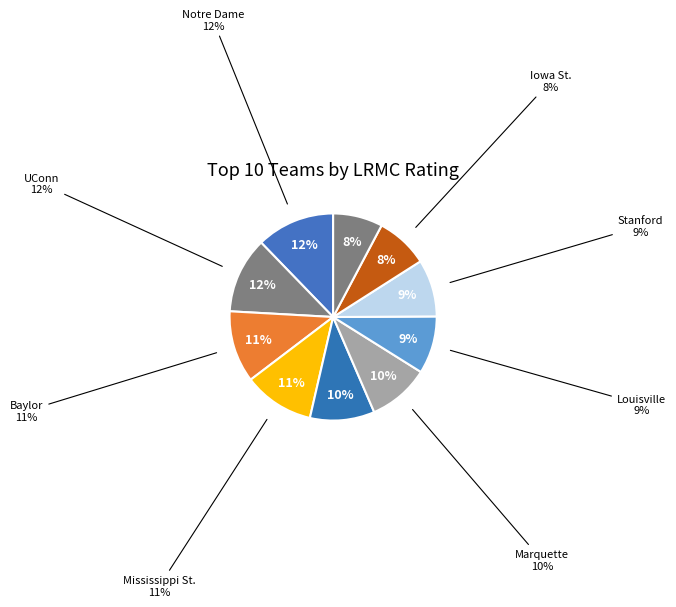

To the nearest percent, what is the difference between the UConn and Iowa St. slice percentages?

4%